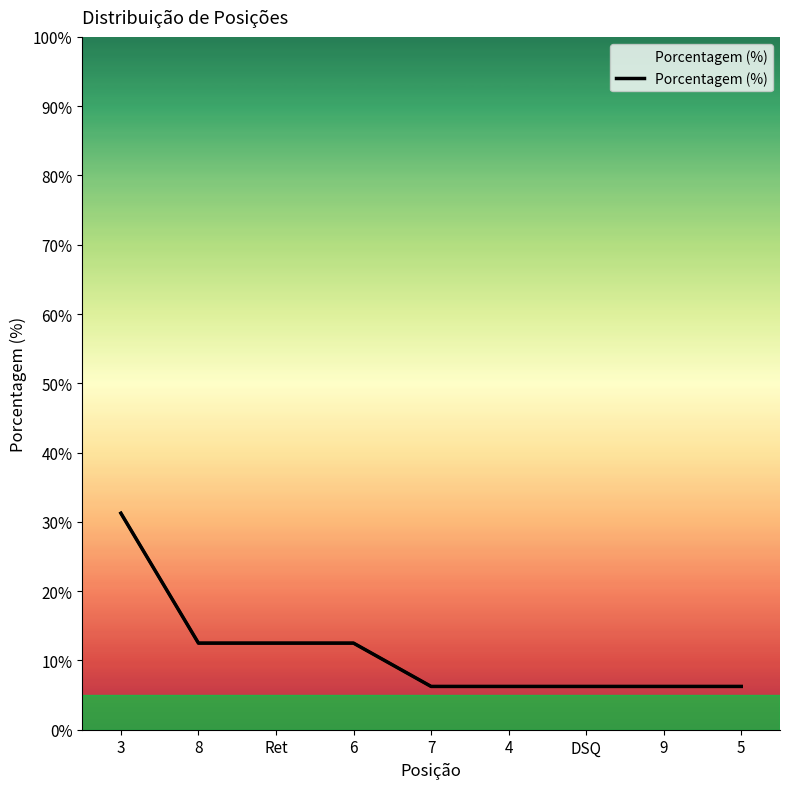

The chart shows a value of 9.2 at 5. True or false?

False